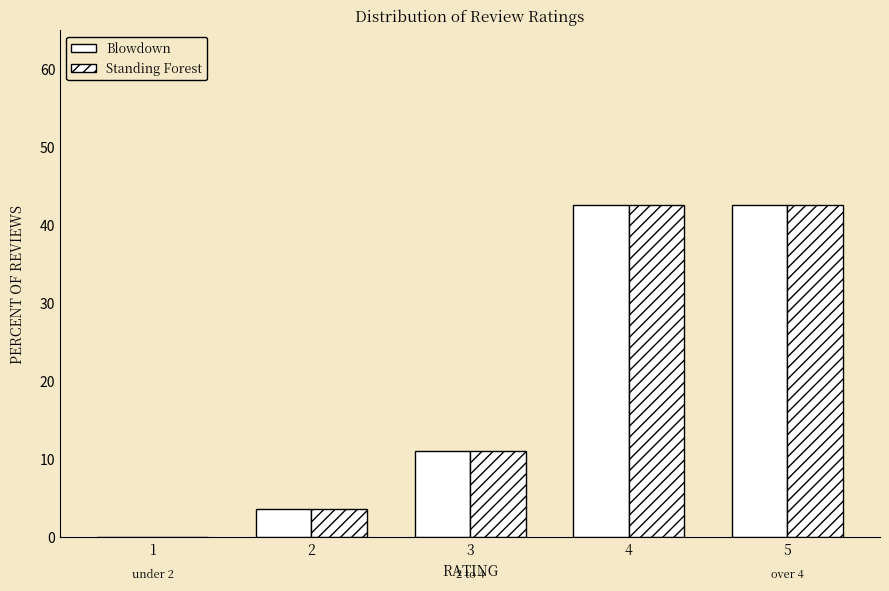

How many data points in Blowdown are above 11?

3